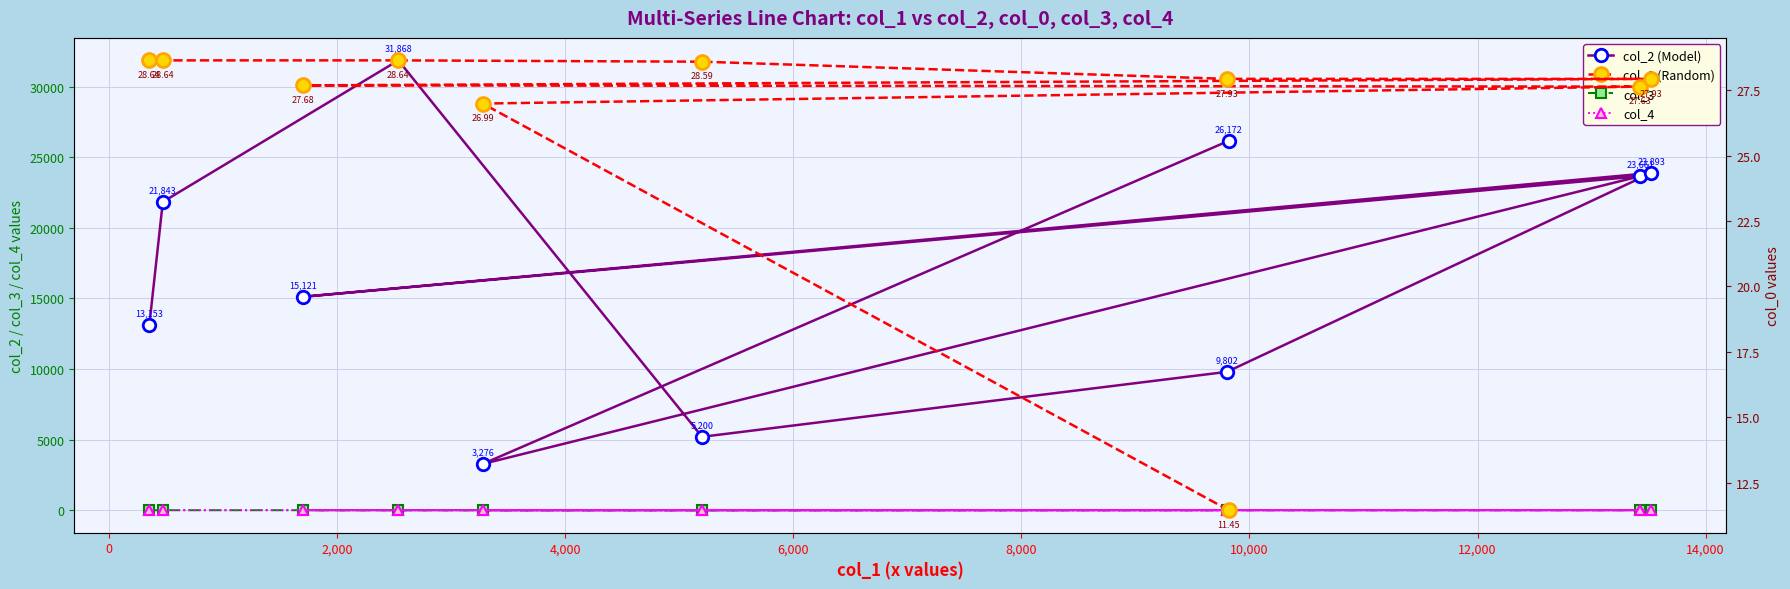

What is the average value of the col_4 series?

0.1